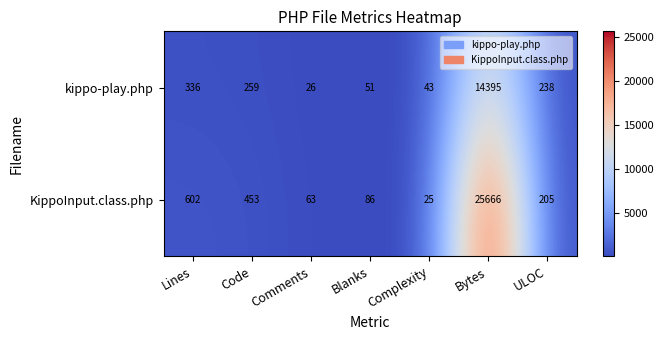

What is the maximum value for KippoInput.class.php?

25666